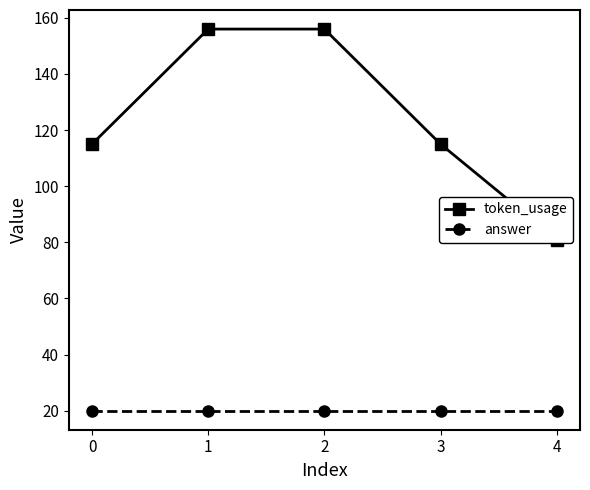

Reading left to right, extract all data points from this chart.

token_usage: 0=115	1=156	2=156	3=115	4=81
answer: 0=20	1=20	2=20	3=20	4=20